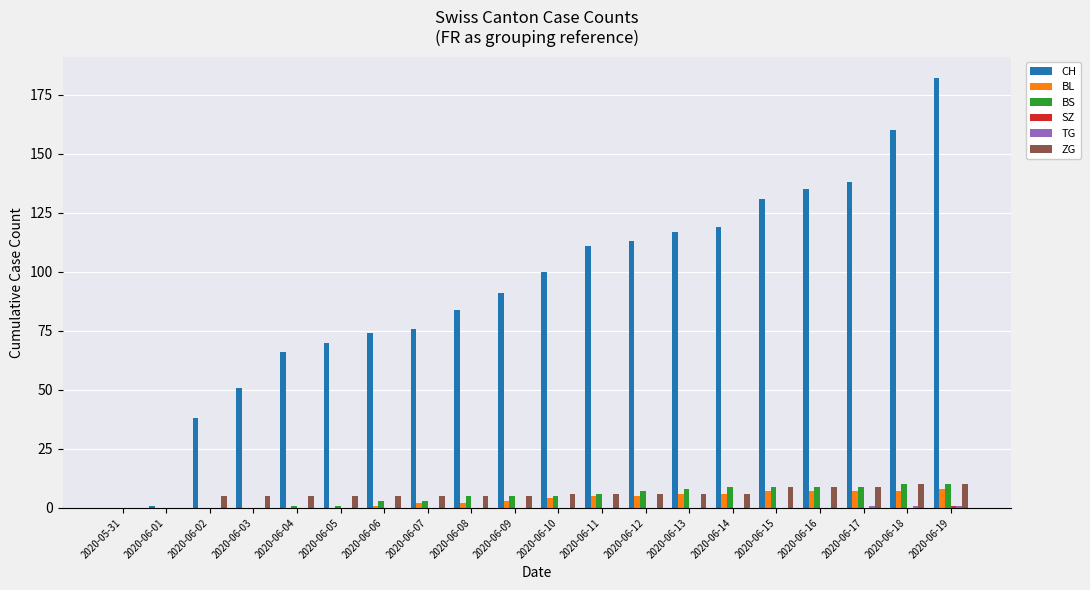

What is the sum of all BS values?

100